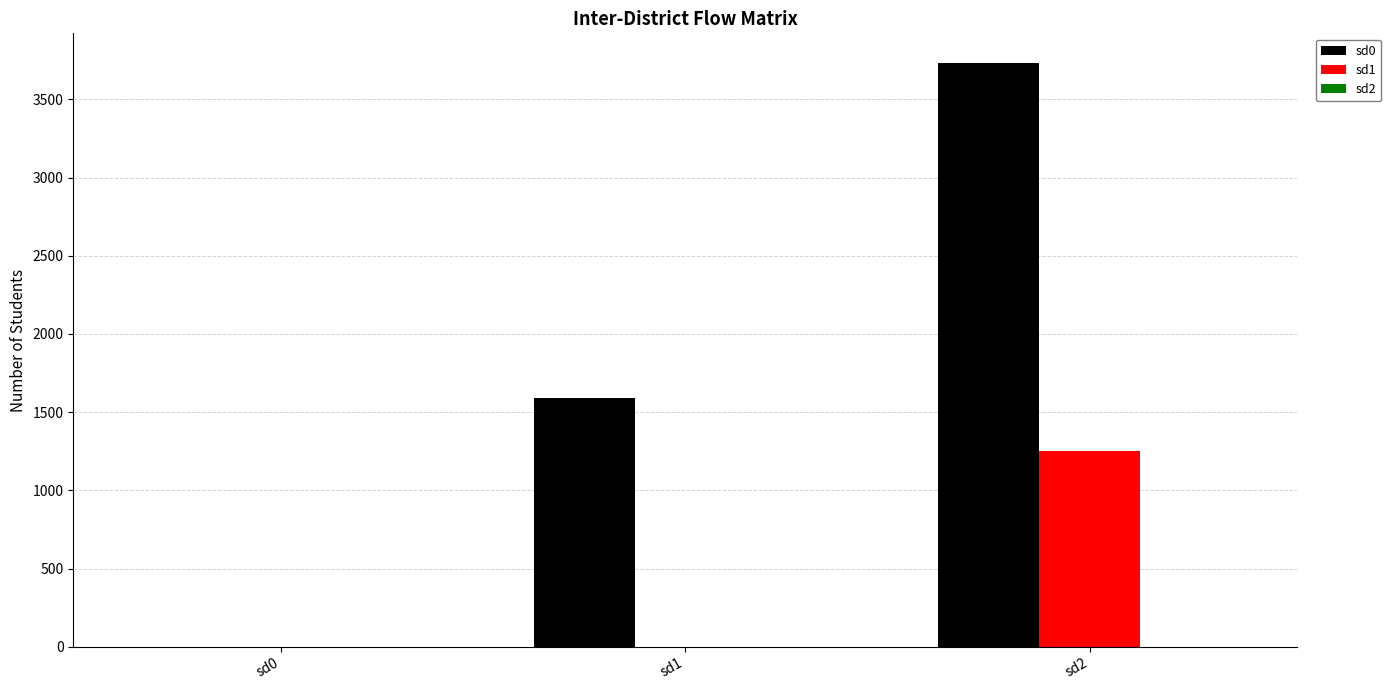

True or false: sd1 has a value of 1249 at sd2.

True